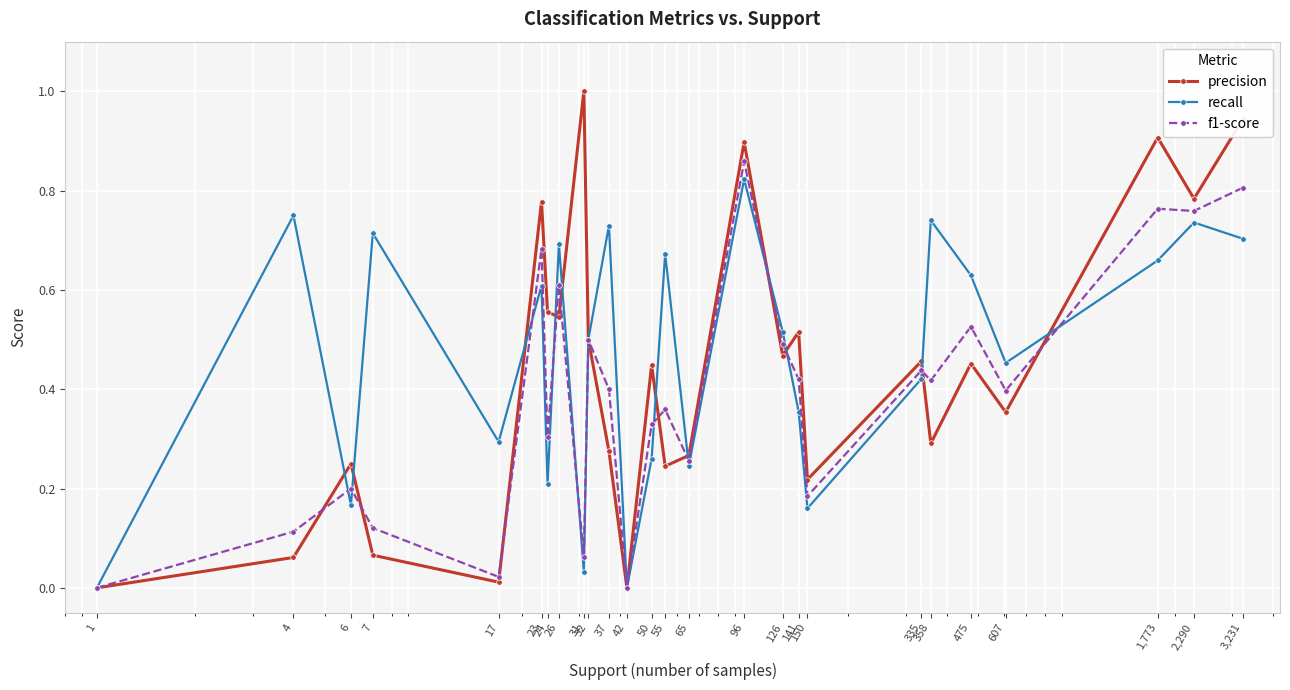

Which series changed the most between 1,773 and 42?

precision